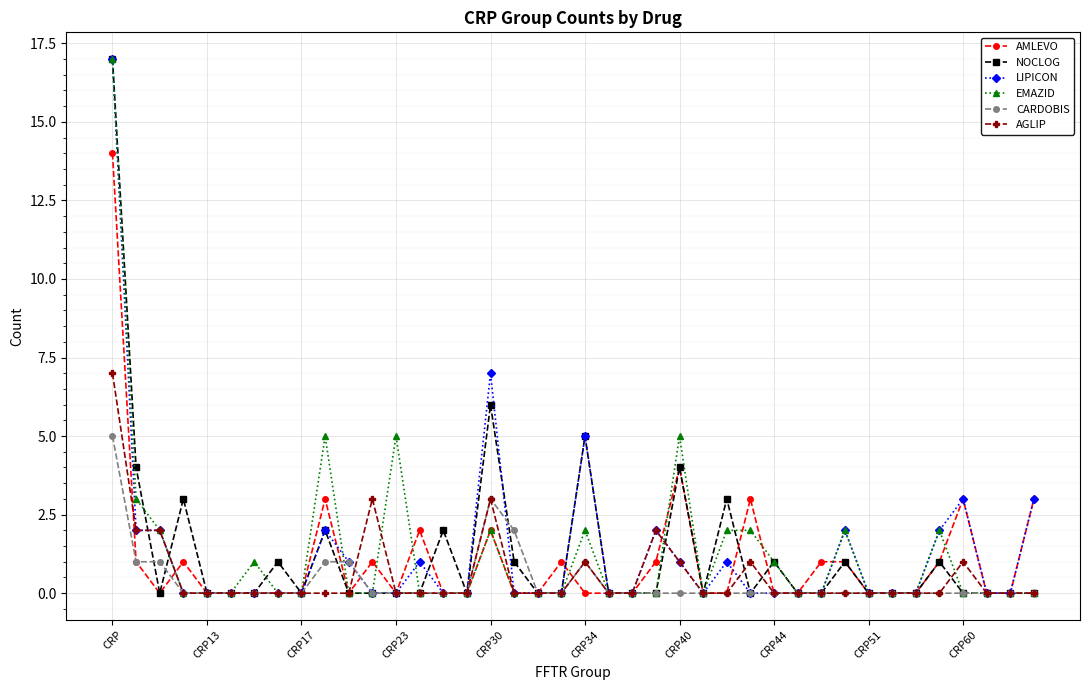

True or false: AMLEVO has more than 0 interior local peaks.

True